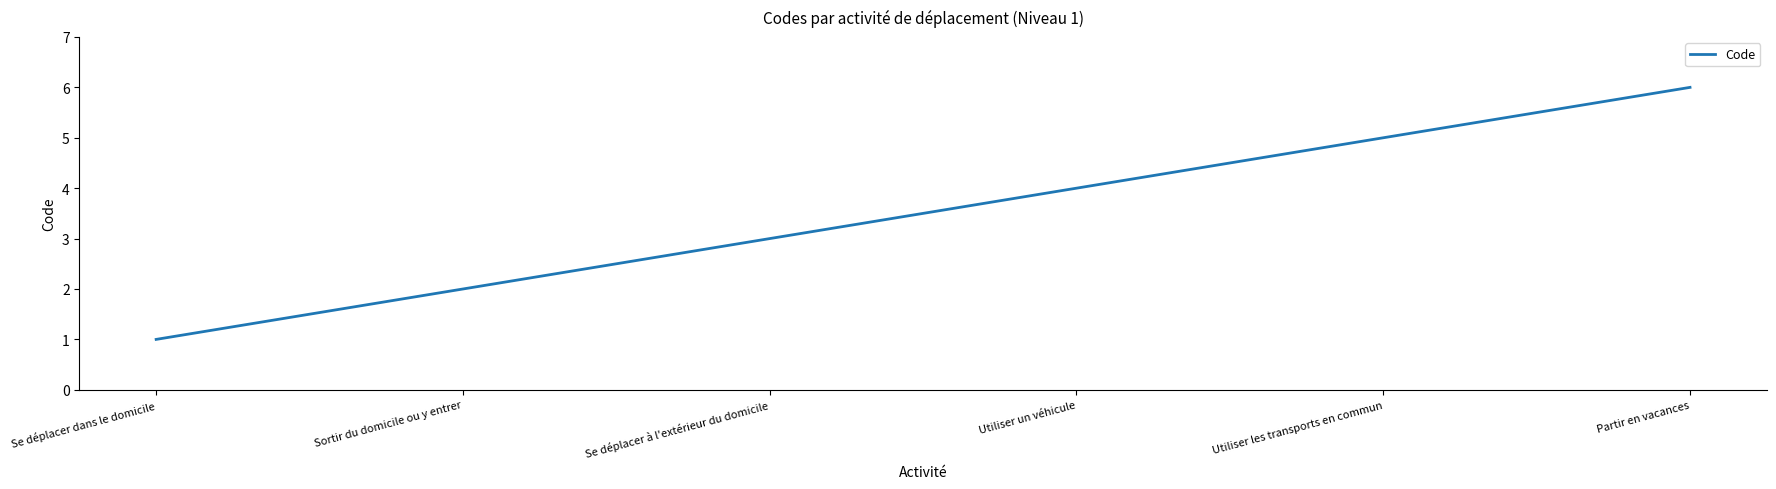

How many categories are shown in the chart?

6